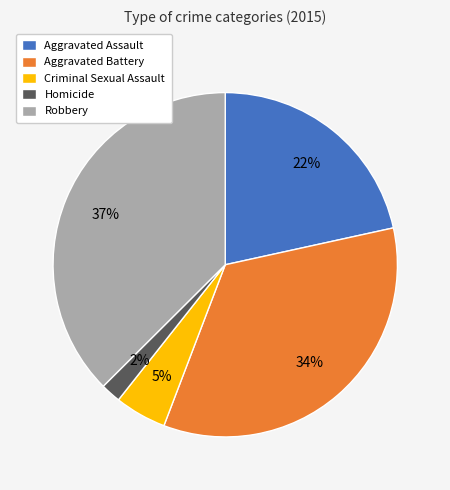

The Aggravated Battery slice represents 34% of the pie. True or false?

True